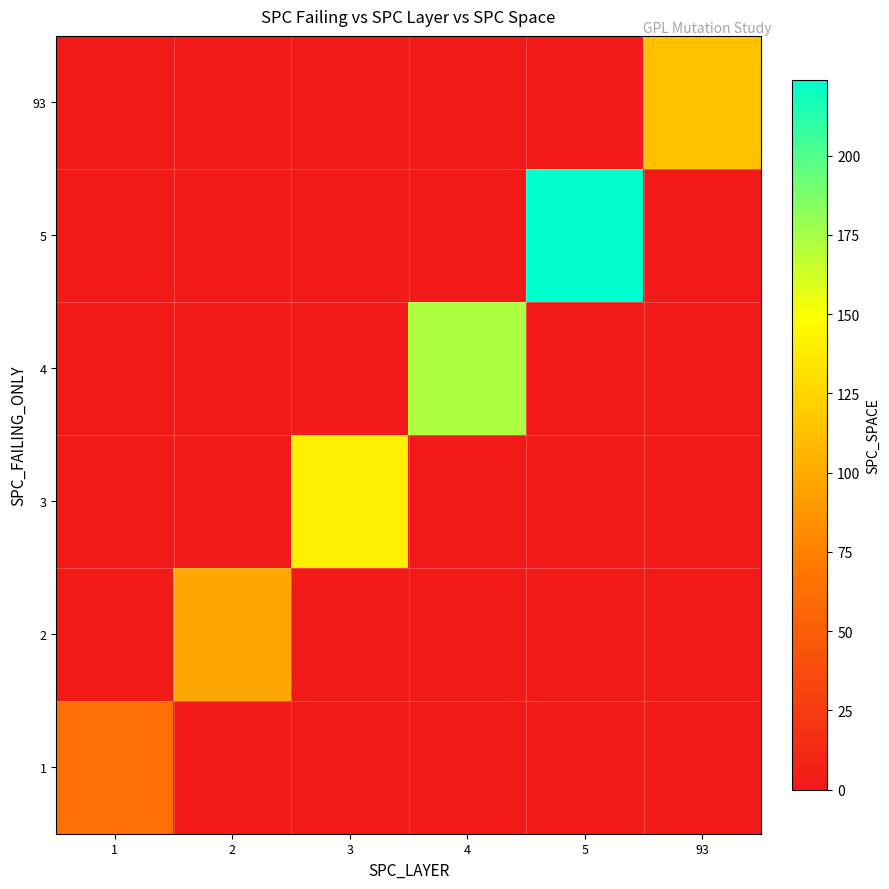

How many distinct data groups are displayed?

6